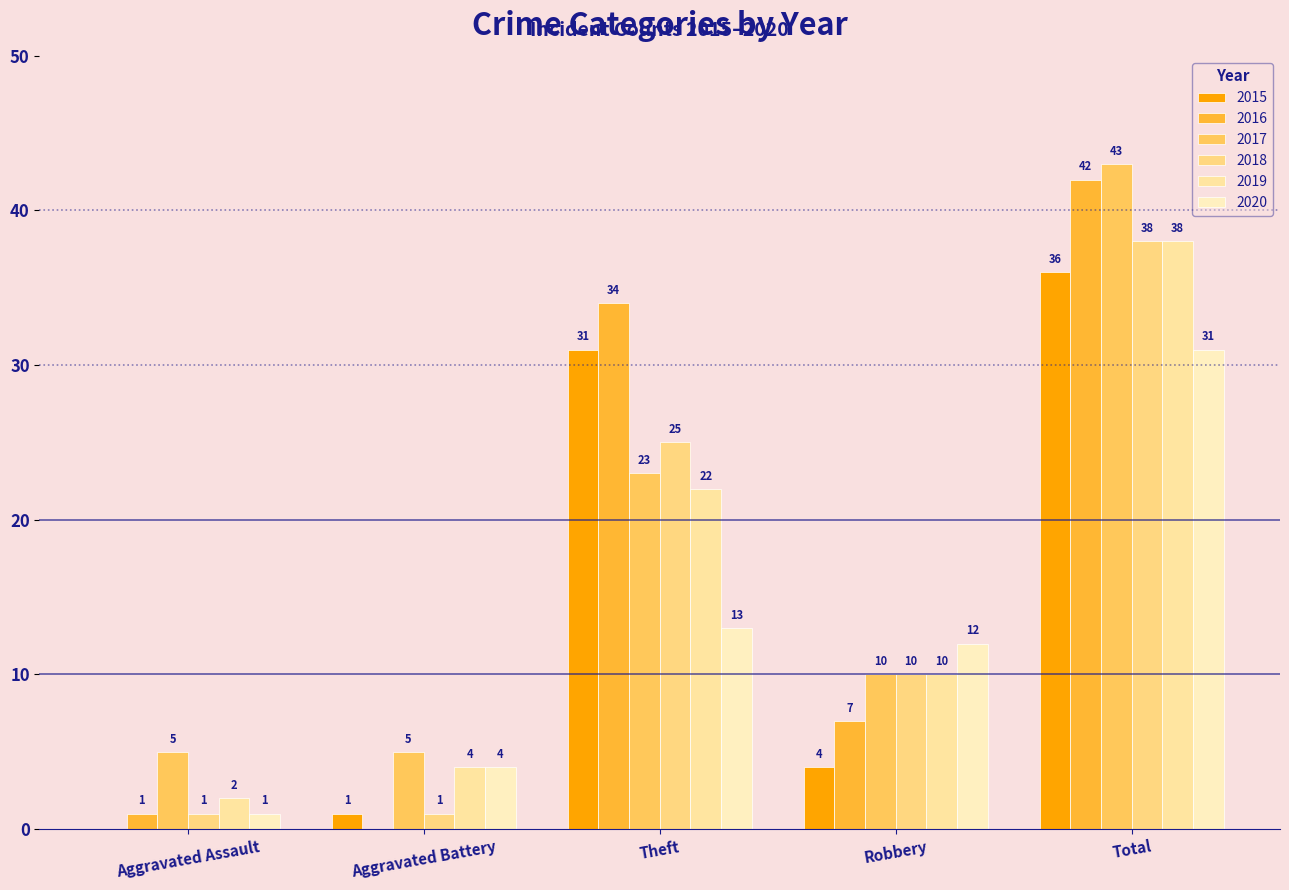

At which label does 2020 first exceed 12?

Theft